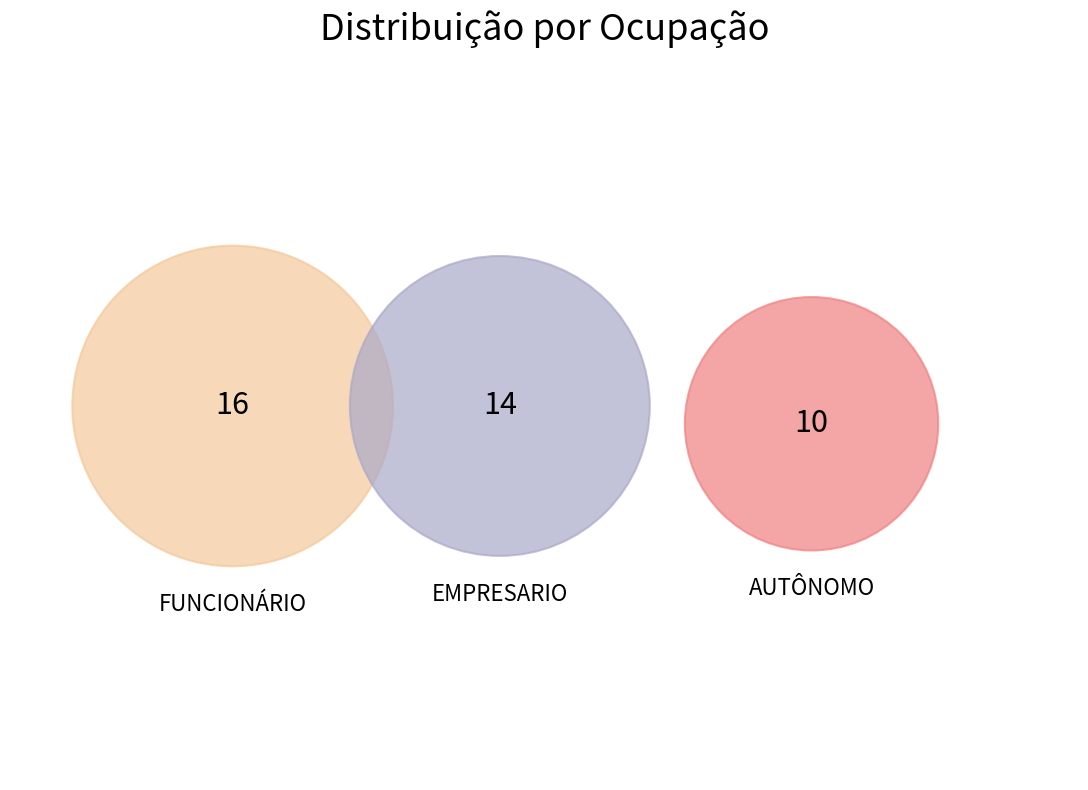

What percentage is NOT represented by FUNCIONÁRIO?

60.0%